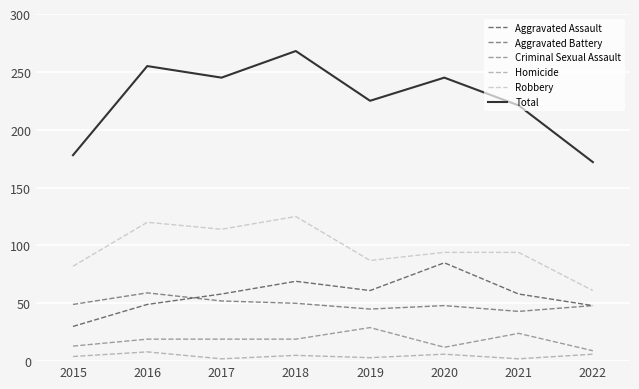

What is the minimum value shown in the chart?

2